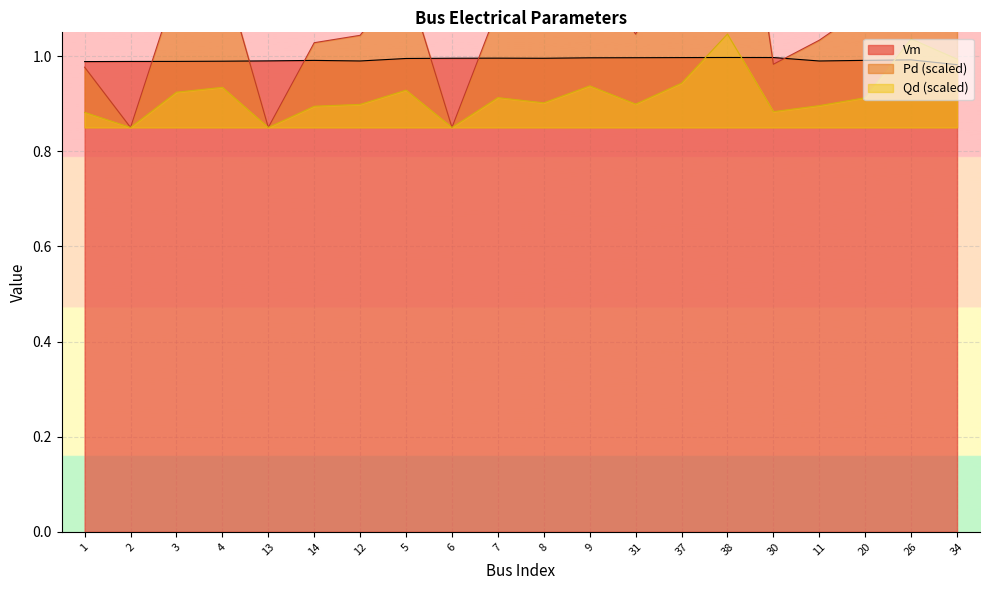

Which has a higher value, 5 or 37?

37